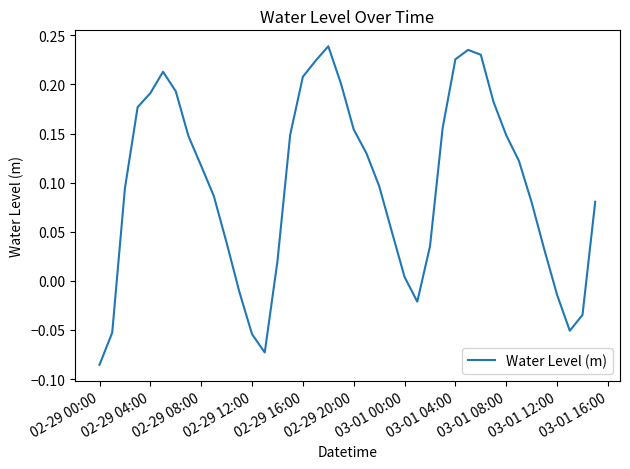

What is the difference between the maximum and minimum values?

0.3